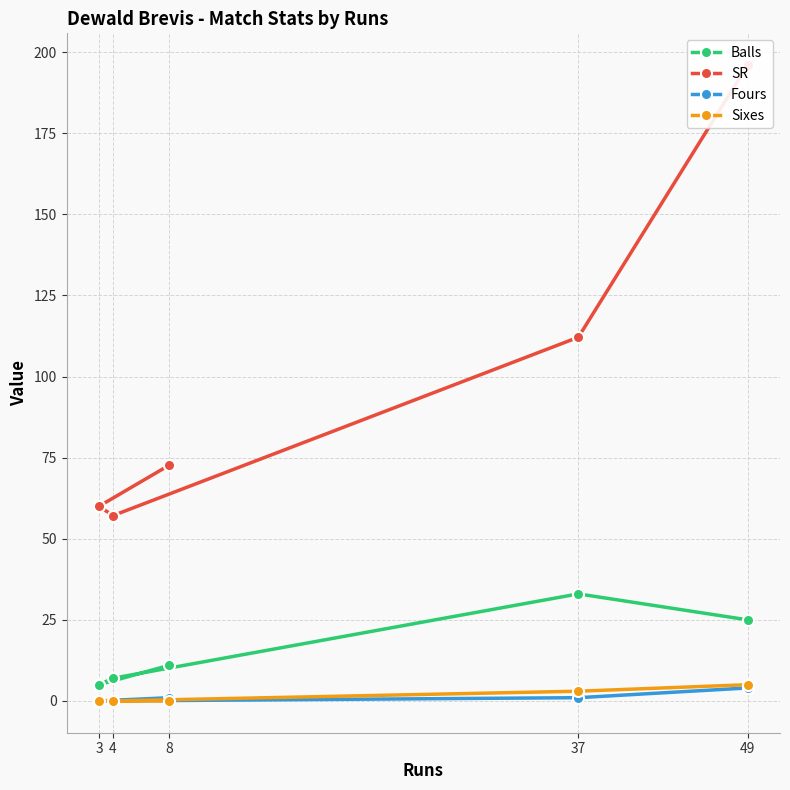

At which label is Balls closest to 19?

49